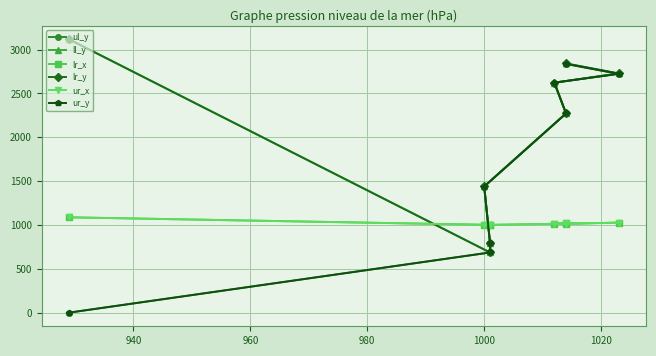

What is the value of the ur_x point at the 7th from the left?

1025